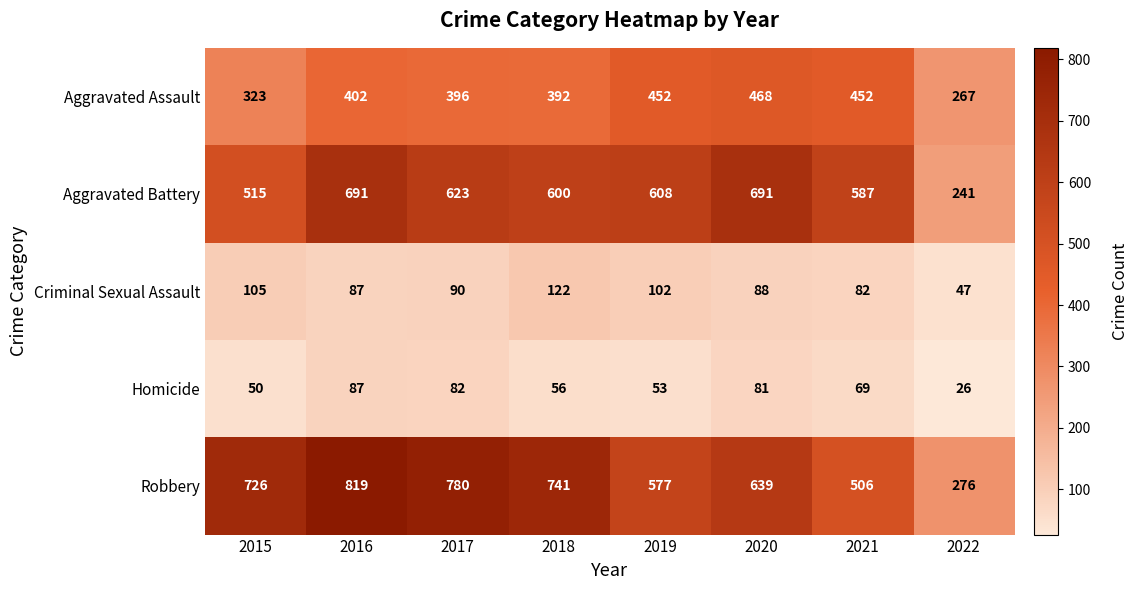

Where does the Aggravated Battery series first go above 608?

2016